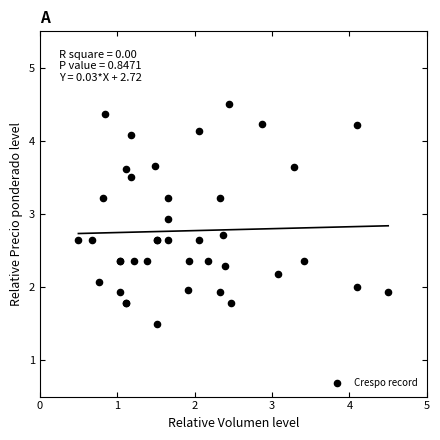

What Y value in the scatter plot is closest to 3?

2.9